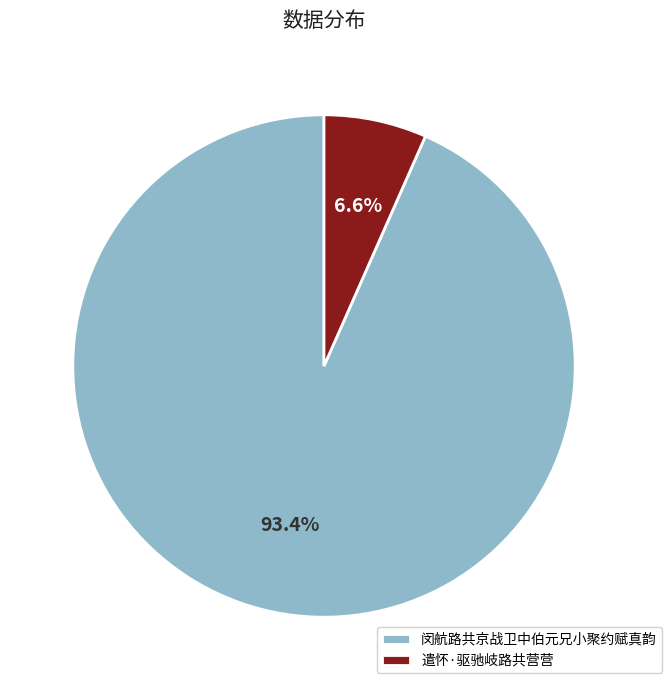

The 遣怀·驱驰岐路共营营 slice represents 1% of the pie. True or false?

False